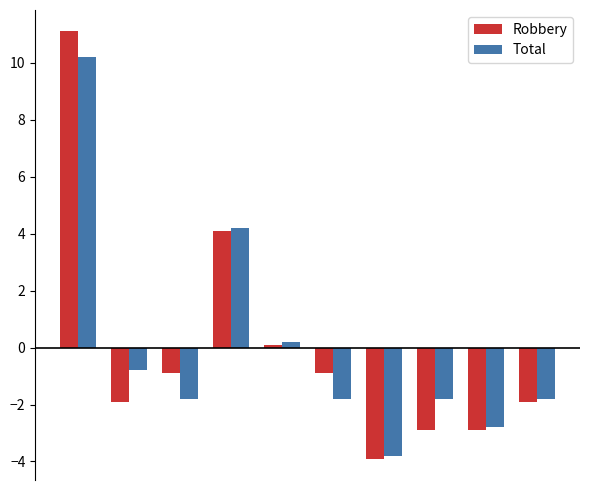

Which series has the largest range (max minus min)?

Robbery